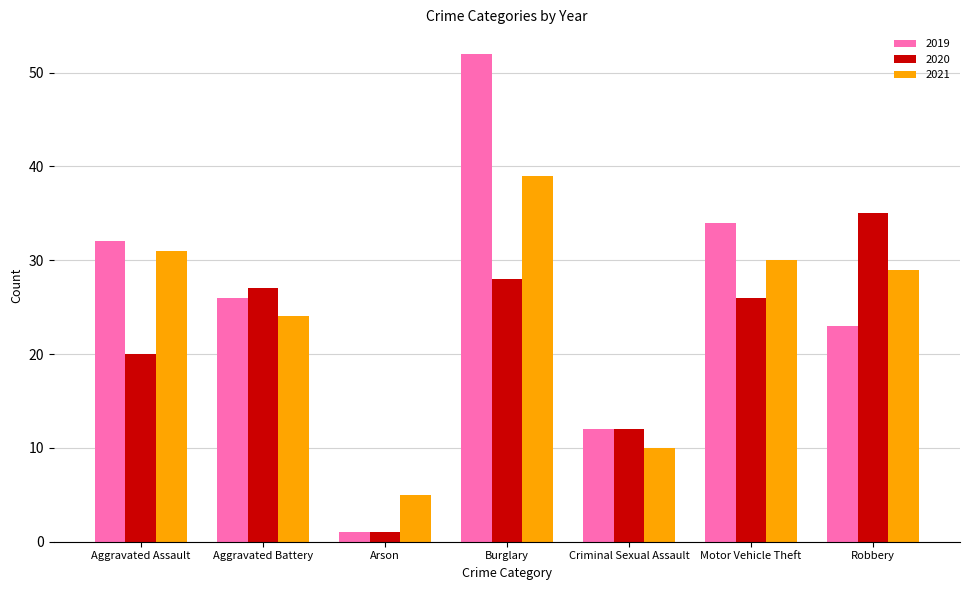

What is the total value across all series at Criminal Sexual Assault?

34